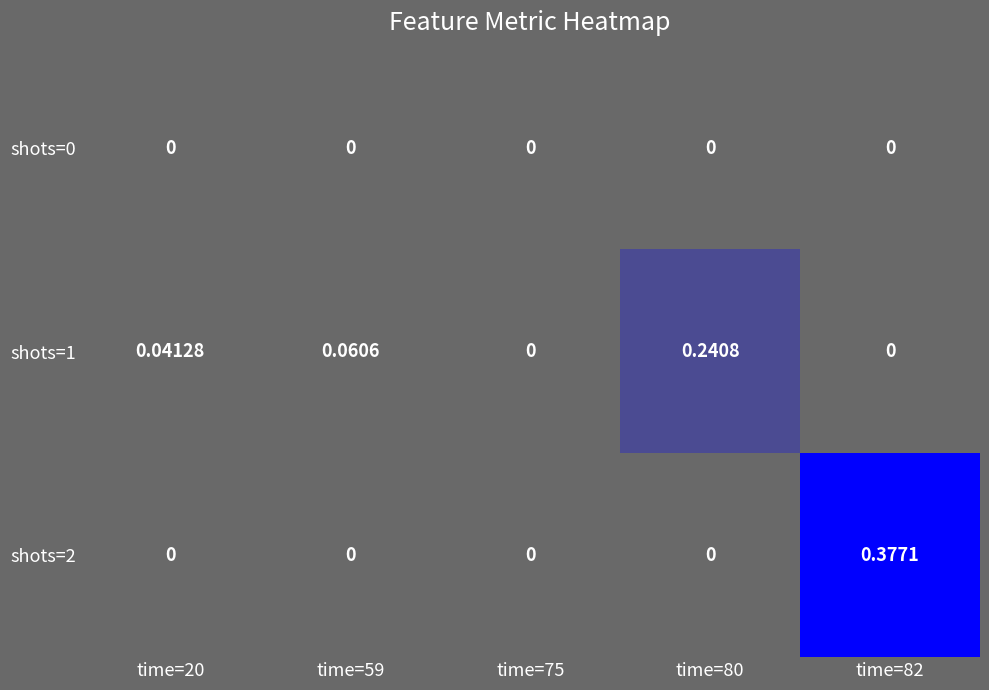

Which series has the widest spread of values?

shots=2